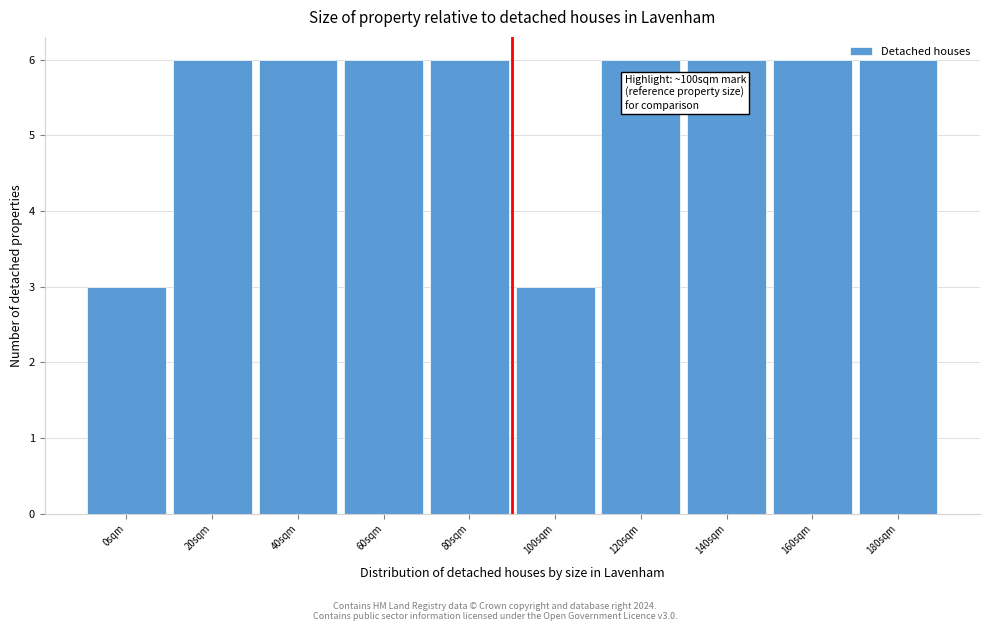

What is the minimum value shown in the chart?

3